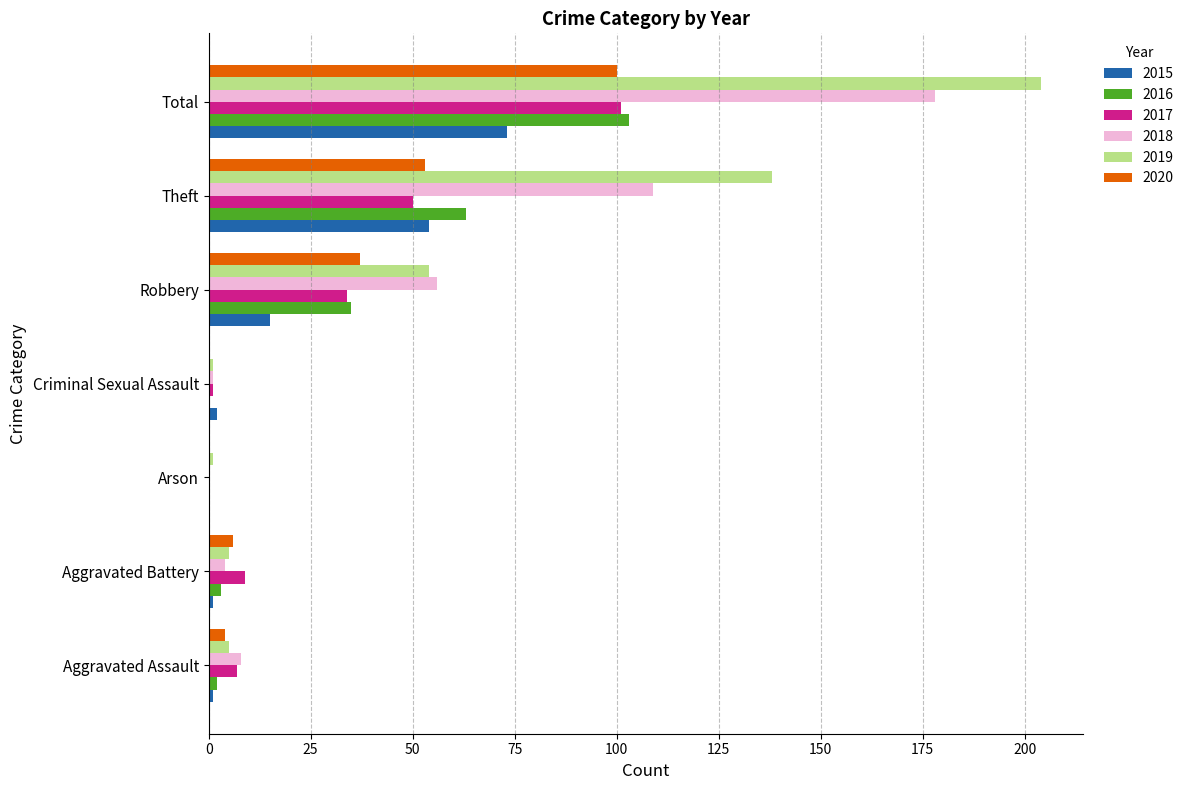

What is the sum of all 2016 values?

206